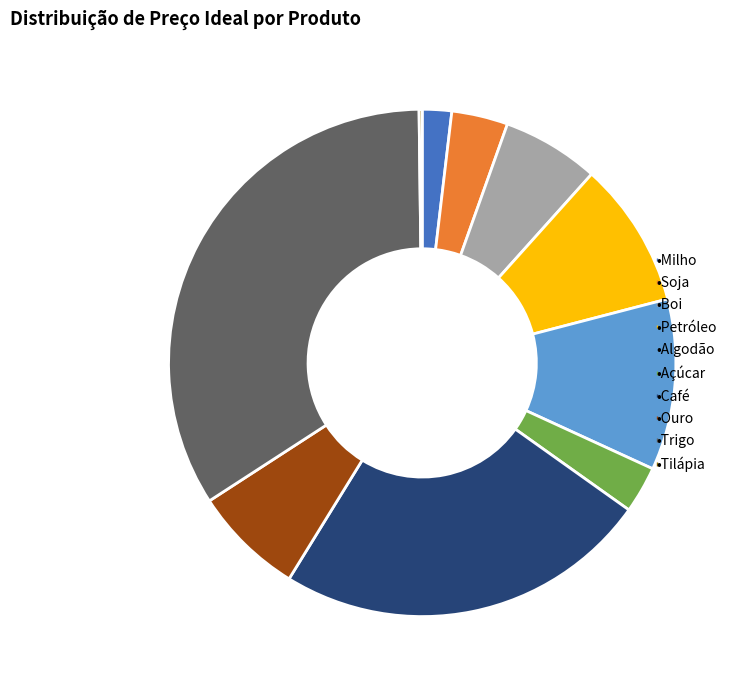

Is there a majority slice in this chart?

No